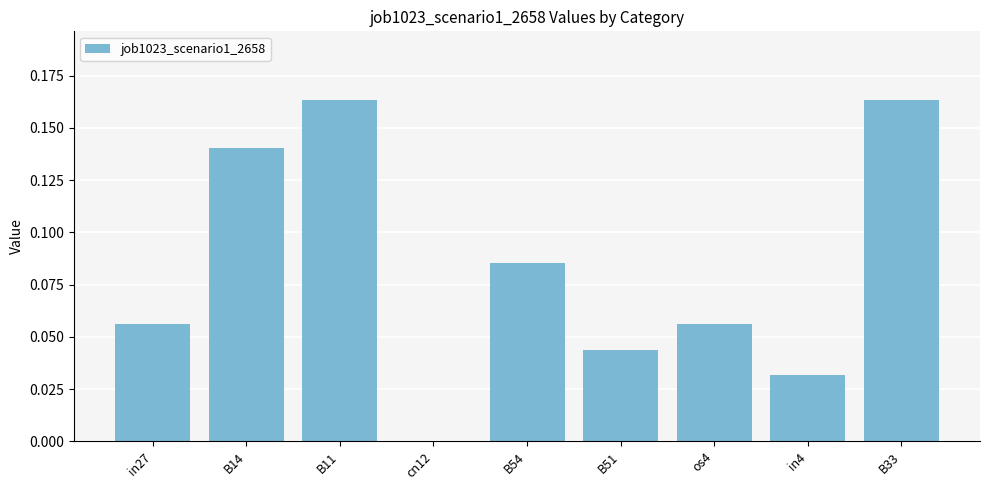

Count the number of values greater than 0.

8